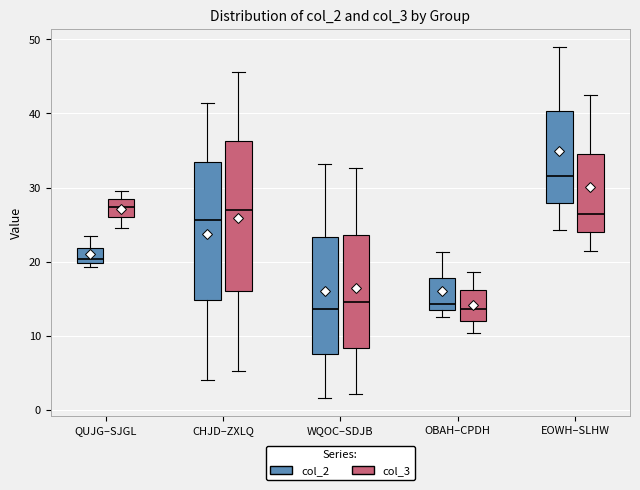

Reading left to right, transcribe this box plot: for each box, give where its median line is, the range the box spans, and where its two whiskers end, as read against the y-axis. The values are not printed on the chart, so give them approximately, as read against the axis.

QUJG–SJGL (col_2): median 20 (just above the box's lower edge), box 20 to 22, whiskers 19 to 23
QUJG–SJGL (col_3): median 27, box 26 to 28, whiskers 25 to 30
CHJD–ZXLQ (col_2): median 26, box 15 to 34, whiskers 4 to 41
CHJD–ZXLQ (col_3): median 27, box 16 to 36, whiskers 5 to 46
WQOC–SDJB (col_2): median 14, box 8 to 23, whiskers 2 to 33
WQOC–SDJB (col_3): median 15, box 8 to 24, whiskers 2 to 33
OBAH–CPDH (col_2): median 14, box 13 to 18, whiskers 13 (just below the box's lower edge) to 21
OBAH–CPDH (col_3): median 14, box 12 to 16, whiskers 10 to 19
EOWH–SLHW (col_2): median 32, box 28 to 40, whiskers 24 to 49
EOWH–SLHW (col_3): median 26, box 24 to 34, whiskers 21 to 43